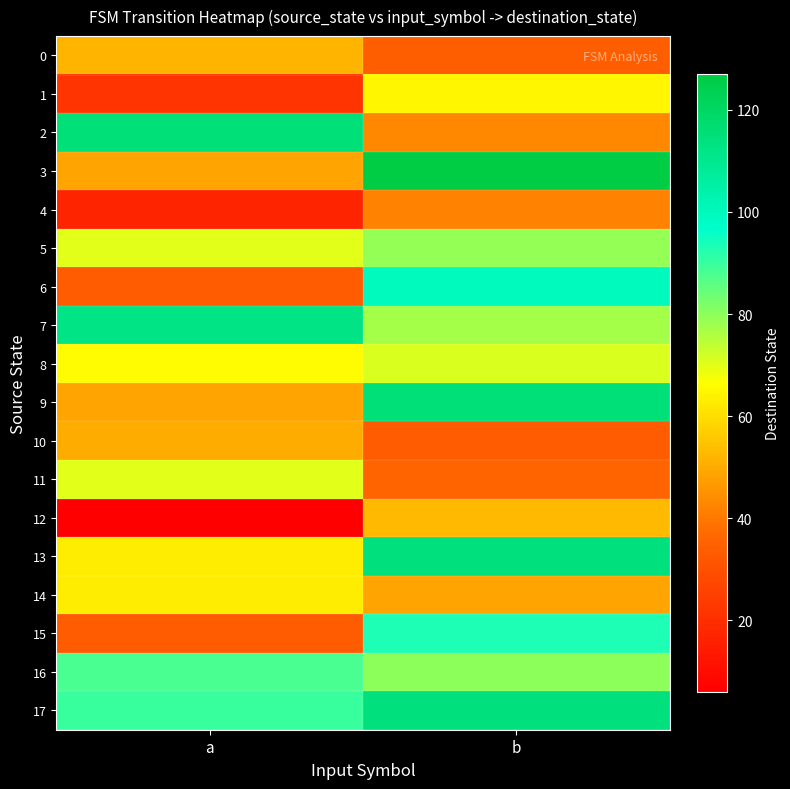

Which series has the widest spread of values?

3